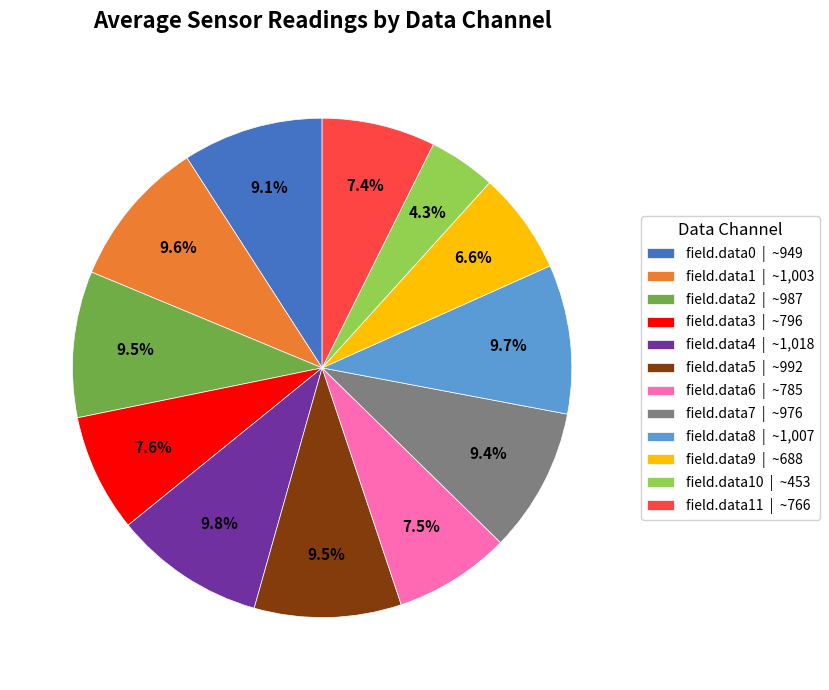

What is the smallest slice in the pie chart?

field.data10 | ~453